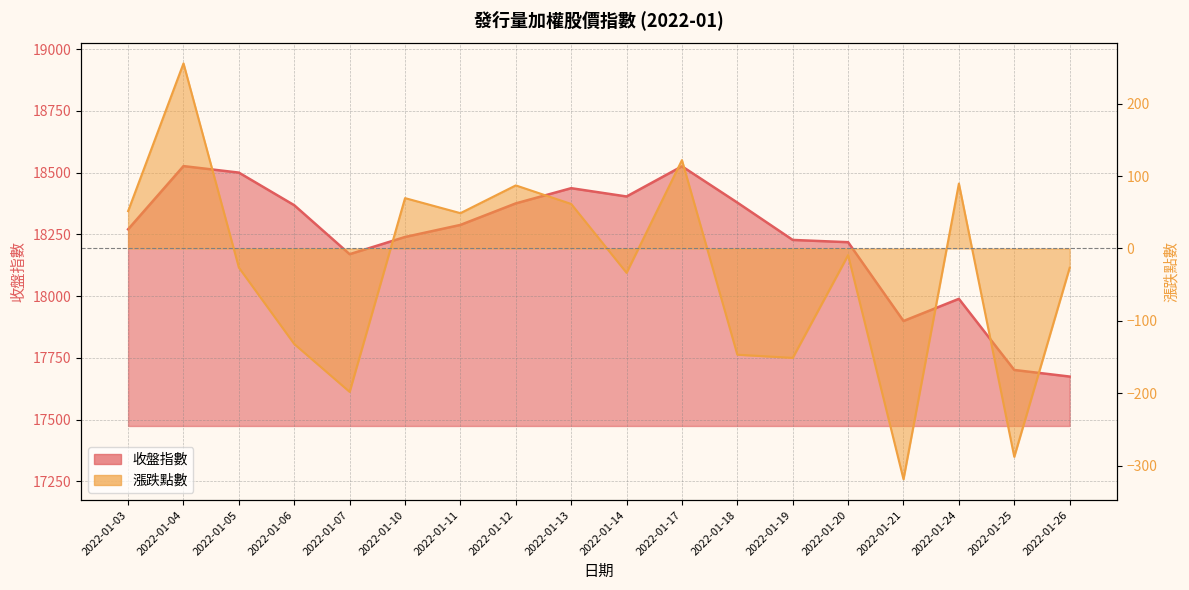

What is the difference between the 收盤指數 values at 2022-01-11 and 2022-01-13?

148.7